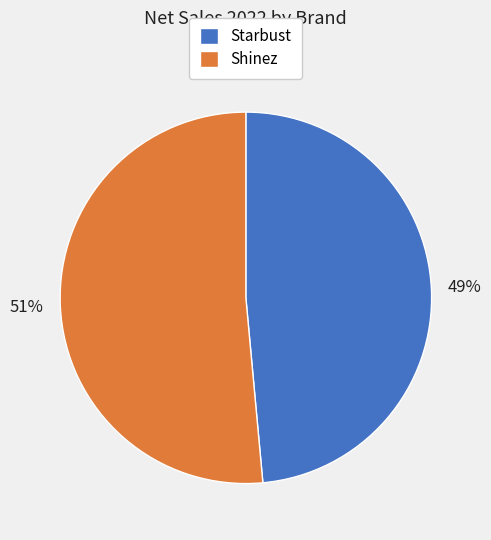

The Shinez slice represents 51% of the pie. True or false?

True